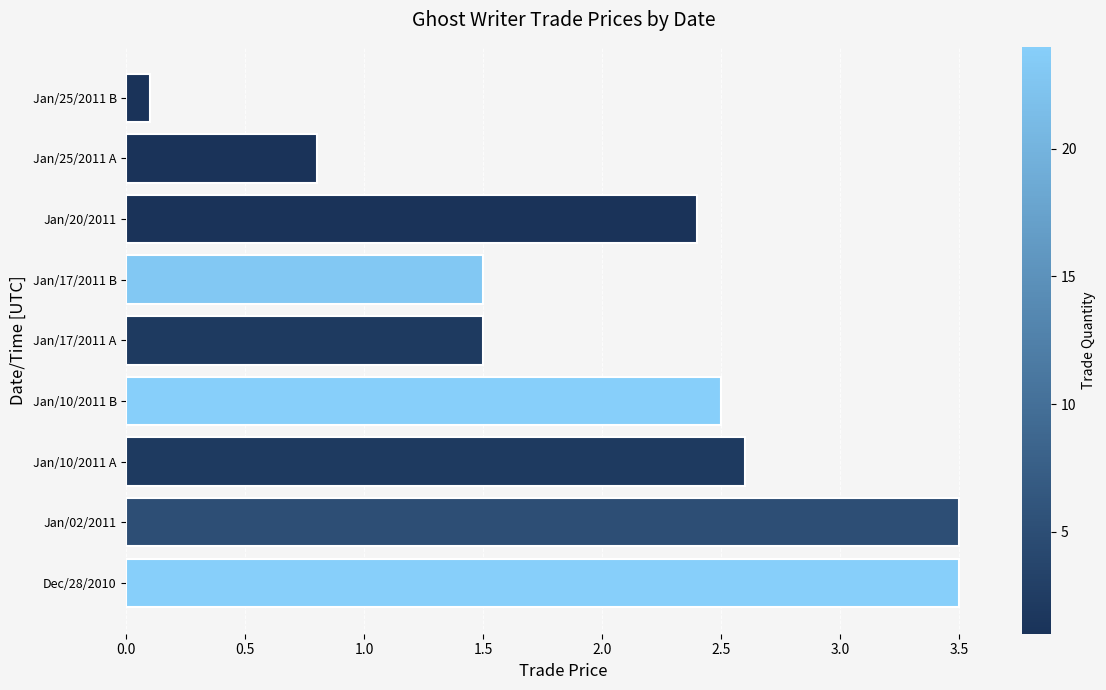

Where is the data nearest to the value 1?

Jan/25/2011 A